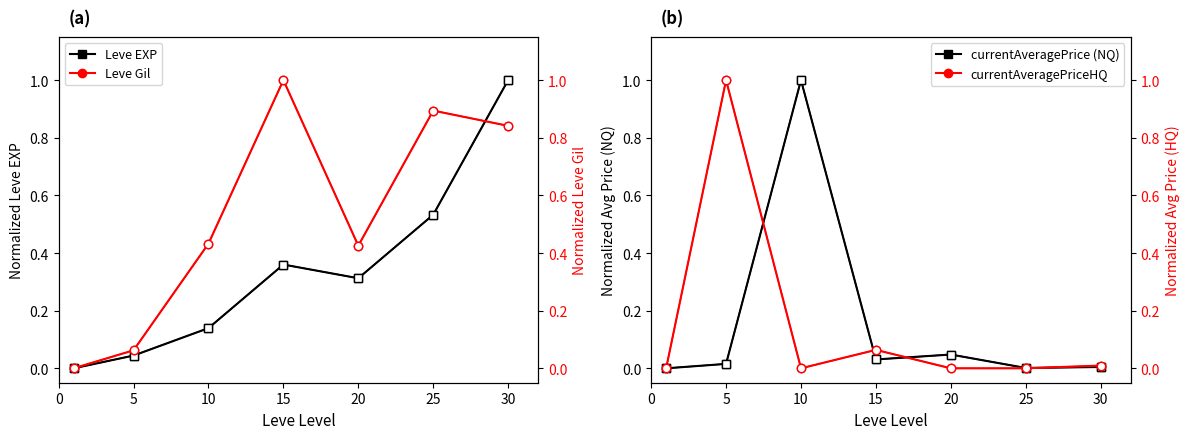

How many data points in currentAveragePriceHQ are above 0?

4